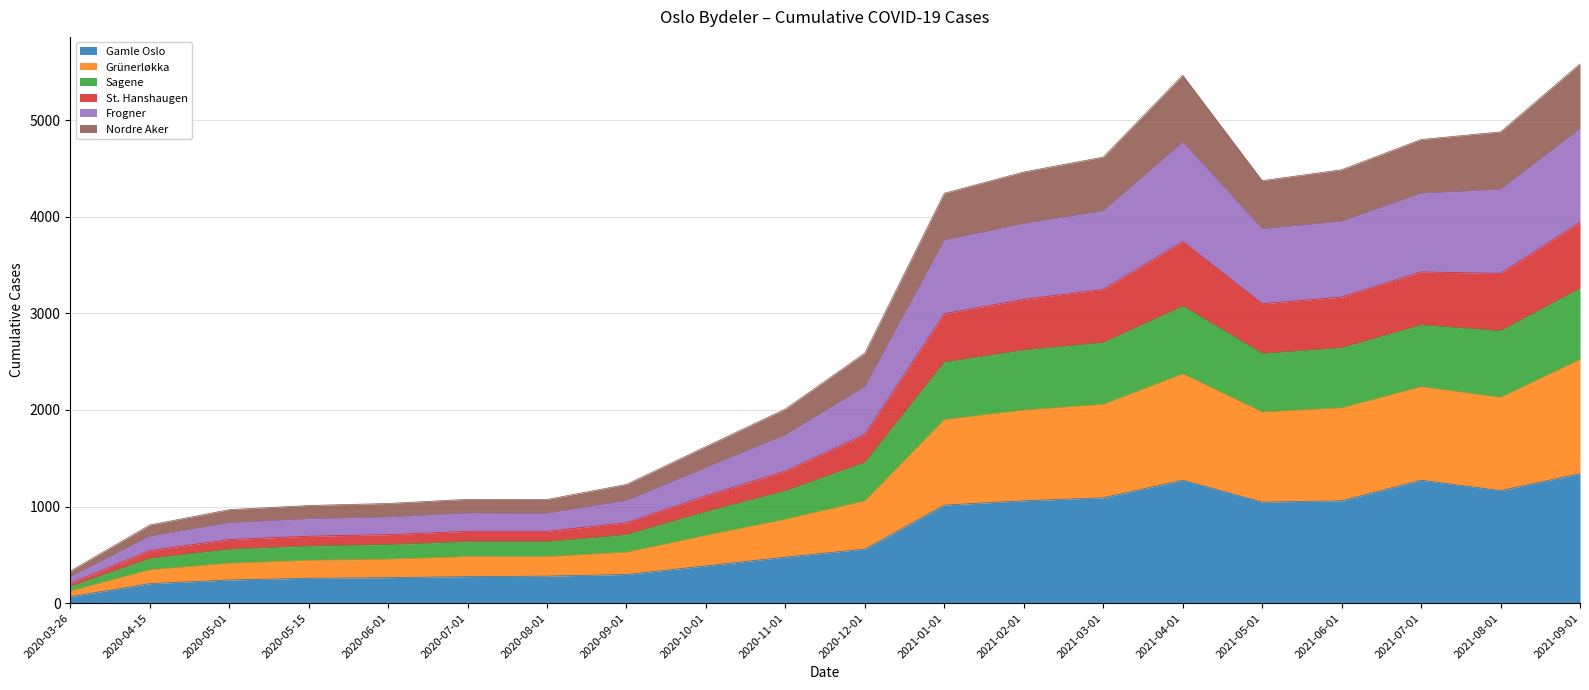

At which category is the sum across all series the highest?

2021-09-01